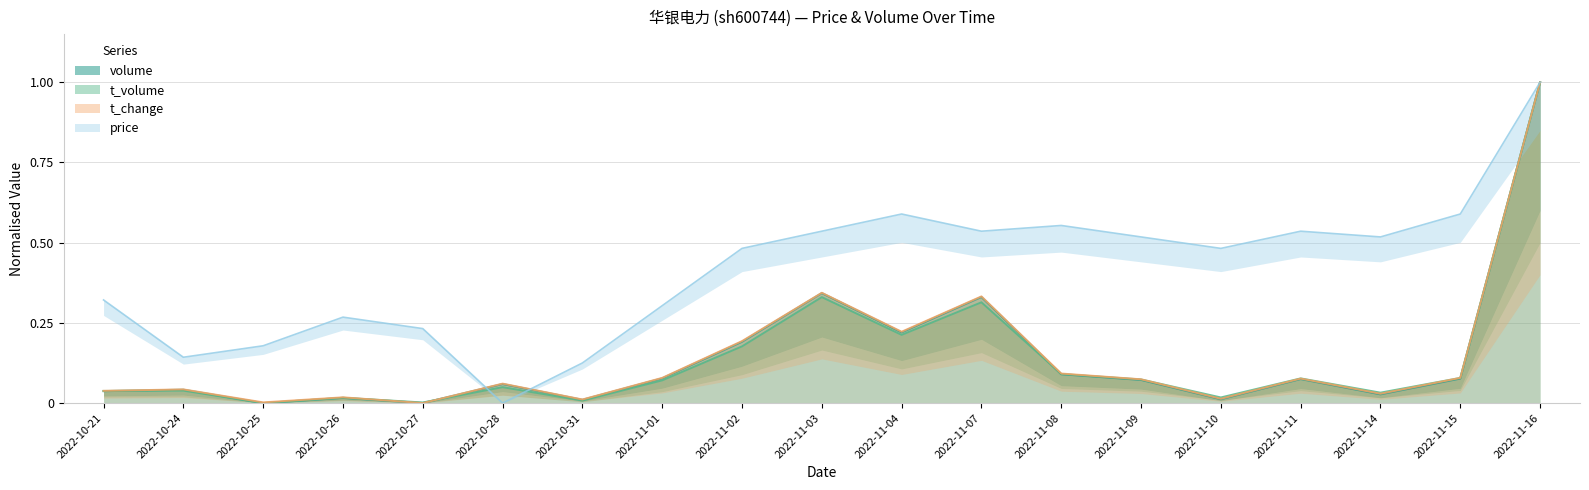

True or false: price has a value of 0.2 at 2022-10-25.

False